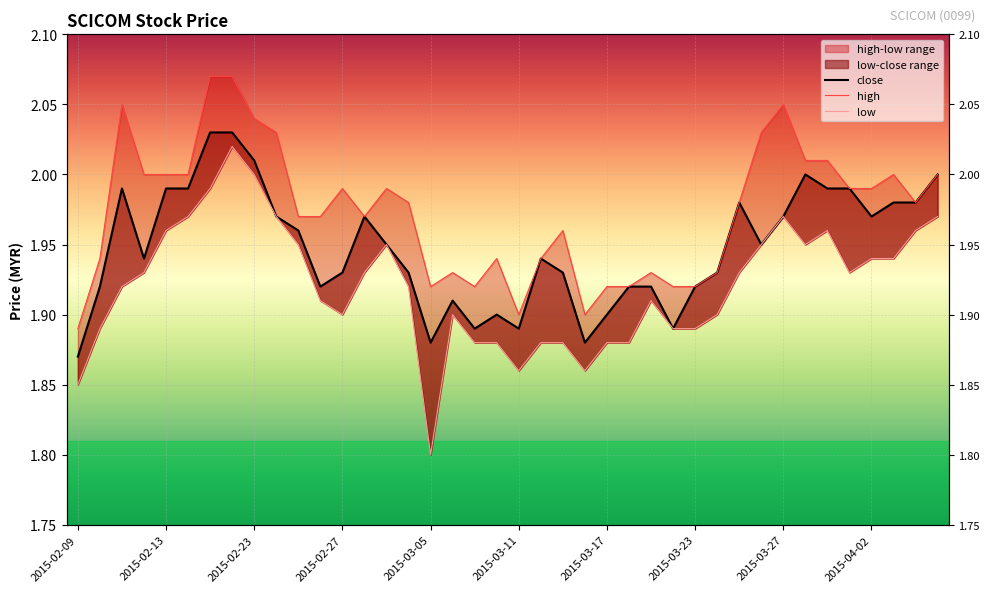

How many lines are shown in the chart?

3